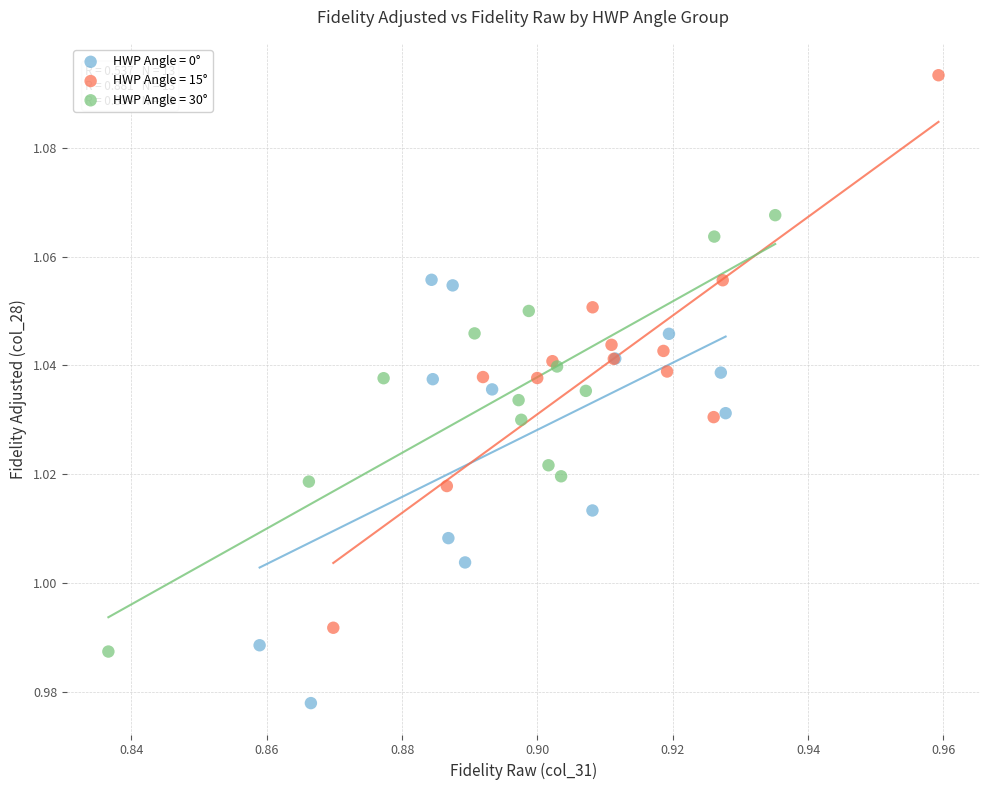

Which series contains the highest Y value?

HWP Angle = 15°